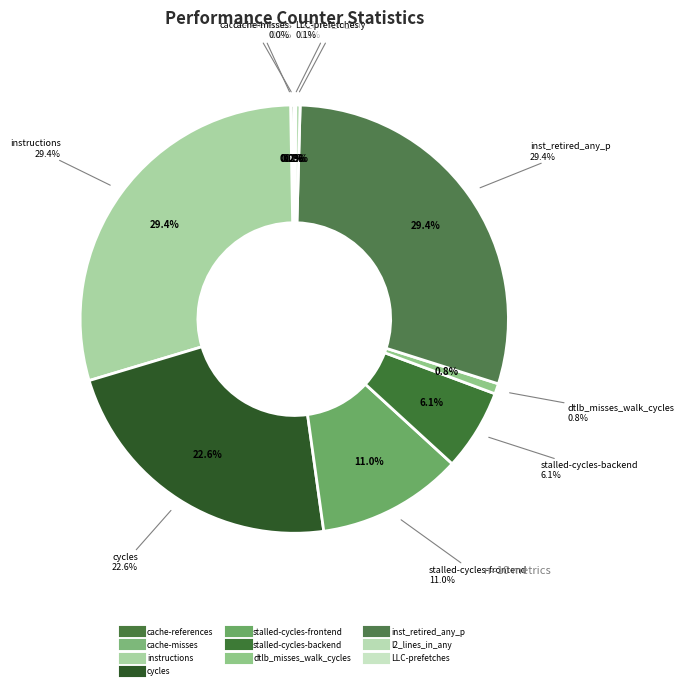

To the nearest percent, what percentage of the pie is instructions?

29%